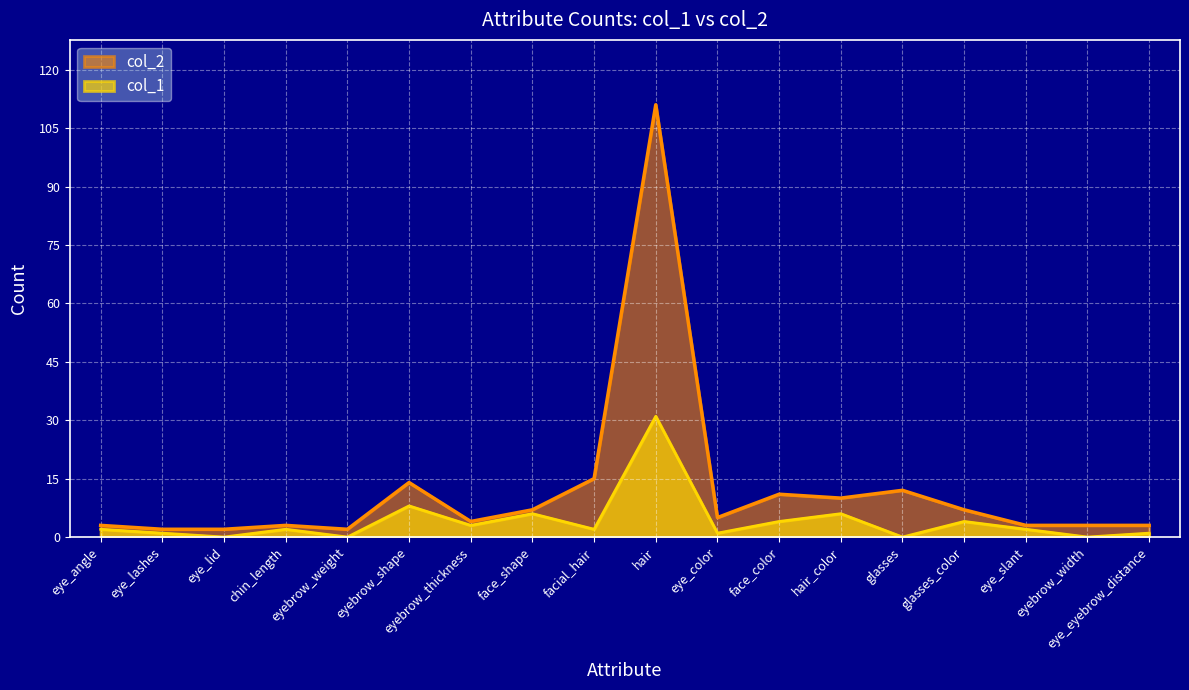

How many series are shown in this chart?

2